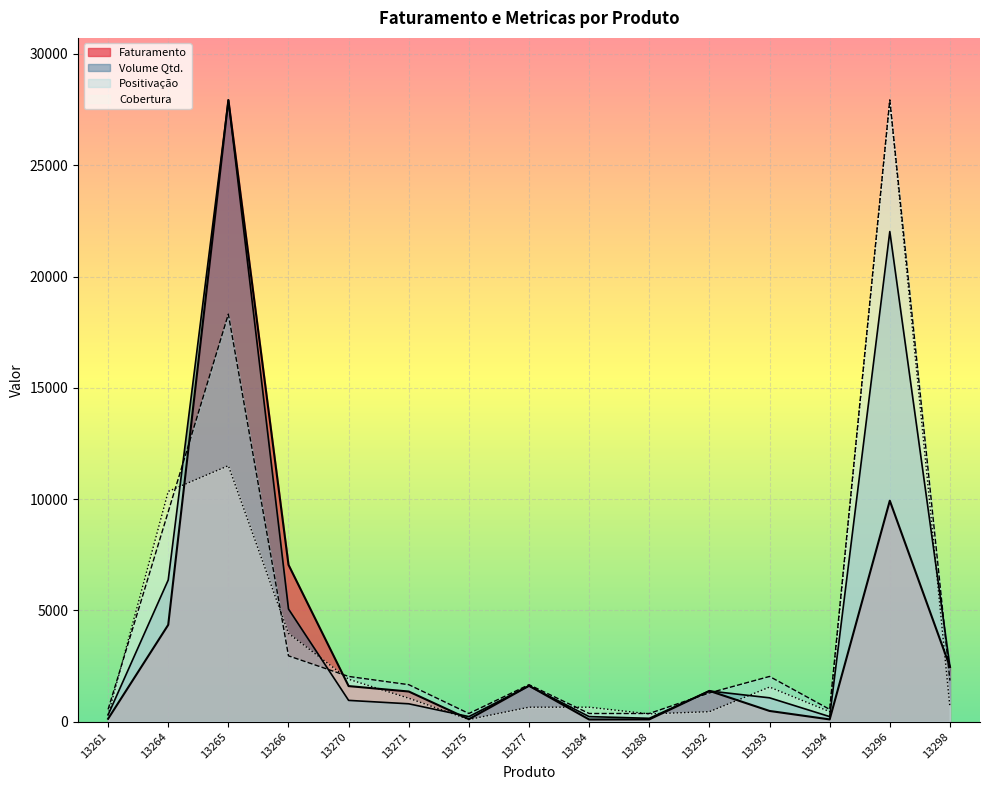

Which has a higher value, 13275 or 13284?

13275